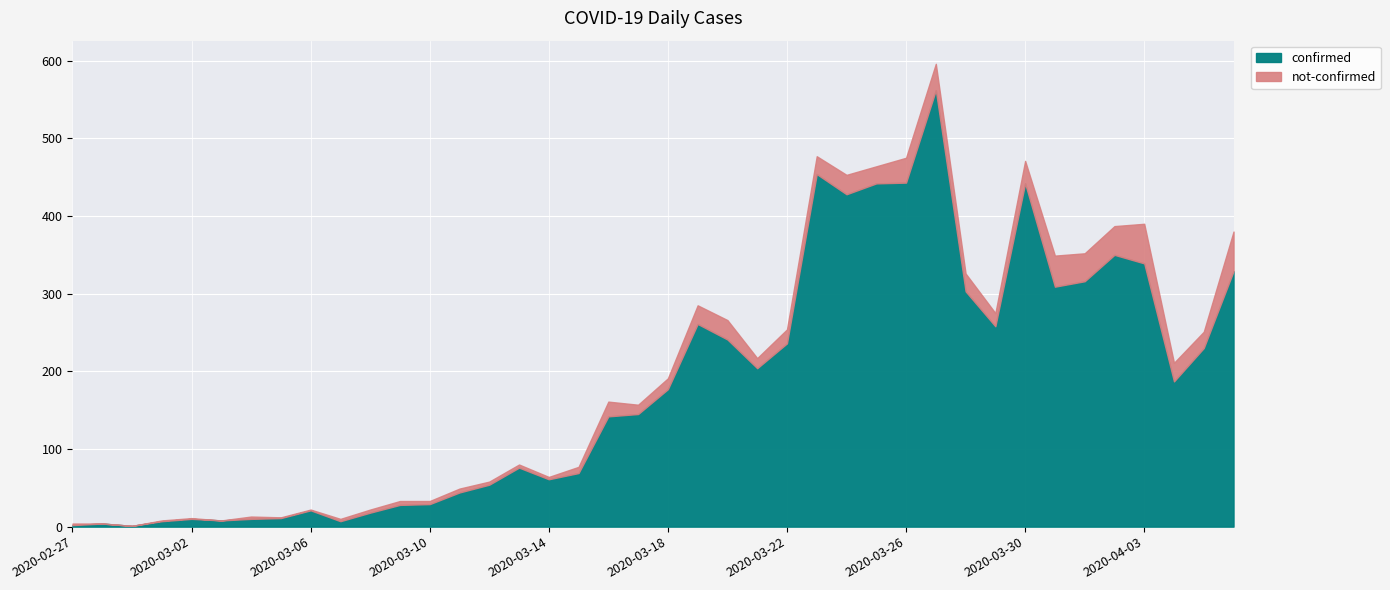

True or false: confirmed has more than 2 points higher than both neighbors.

True